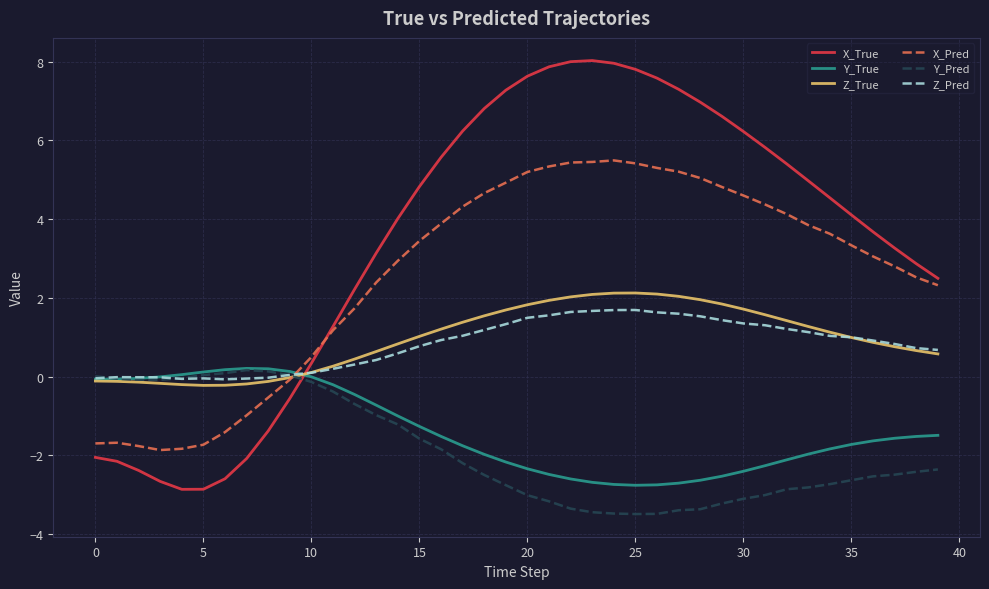

Which series has the widest spread of values?

X_True